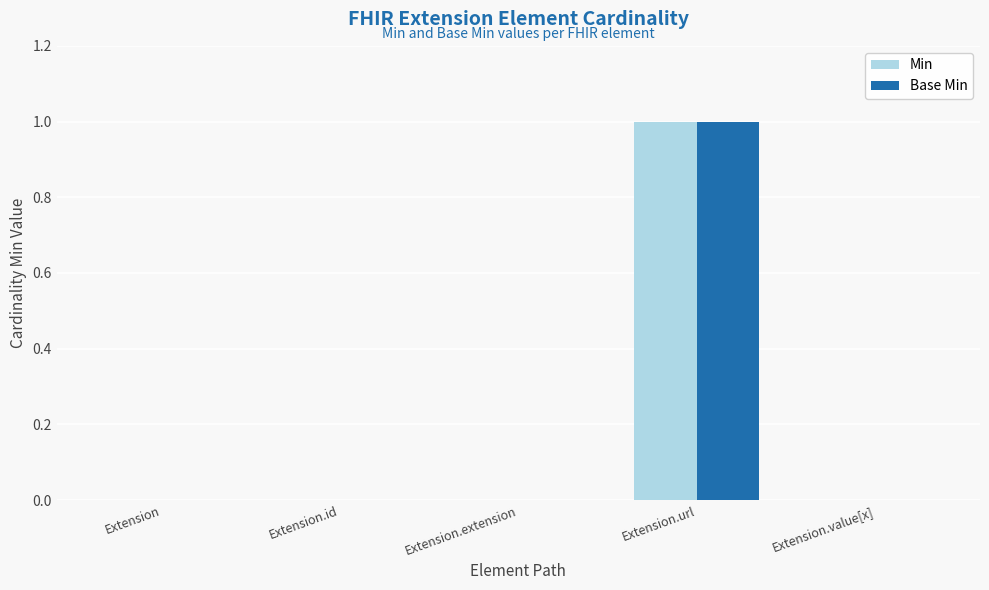

How many groups of bars are there?

5